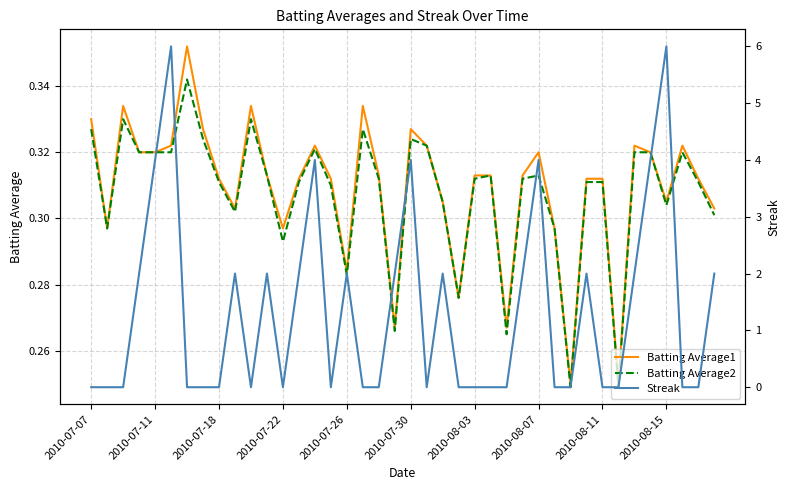

How many intersections are there between Batting Average2 and Streak?

21